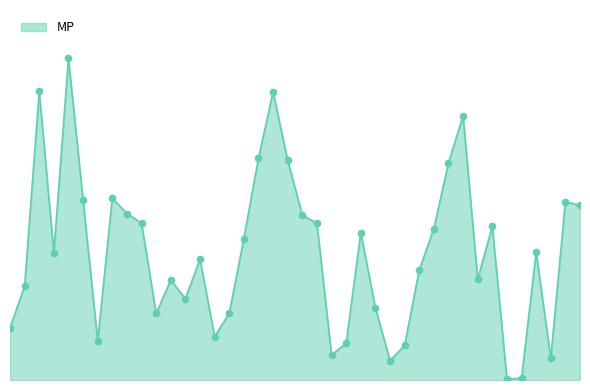

Is this an area chart (filled region under the line)?

Yes